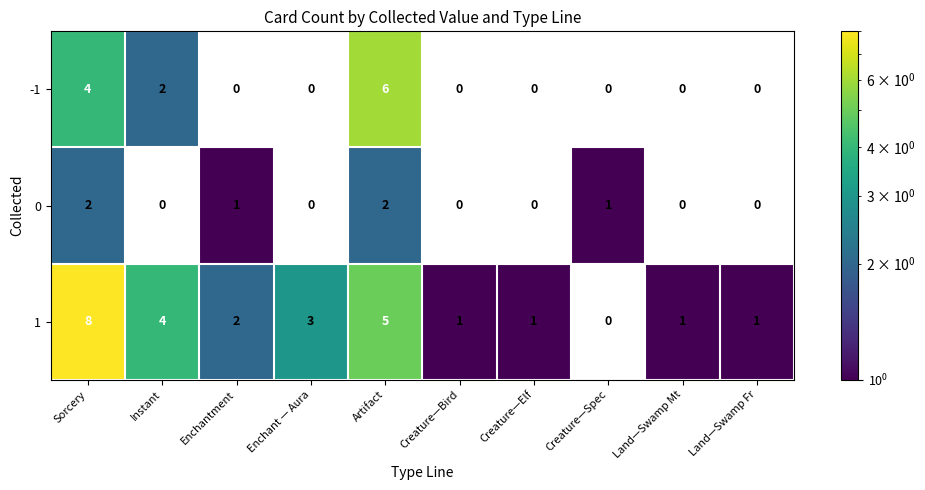

What is the sum of the 1 values at Sorcery and Land—Swamp Mt?

9